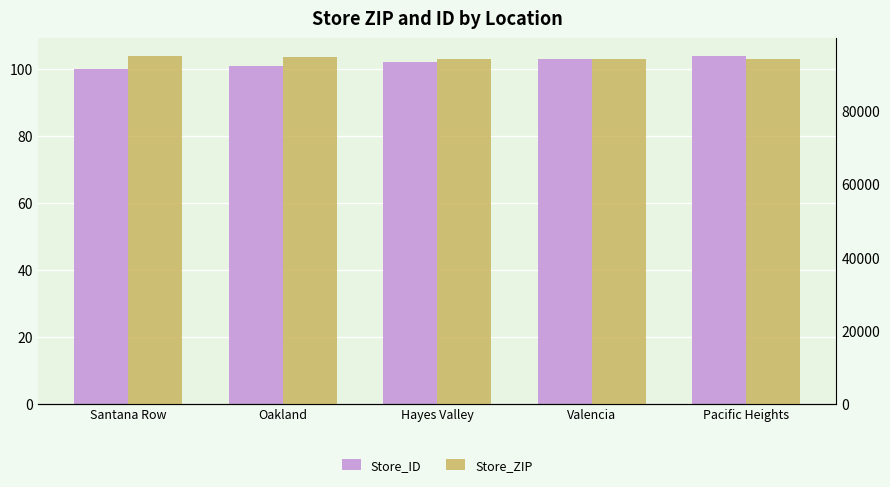

Between Hayes Valley and Valencia, which series saw the biggest shift?

Store_ZIP